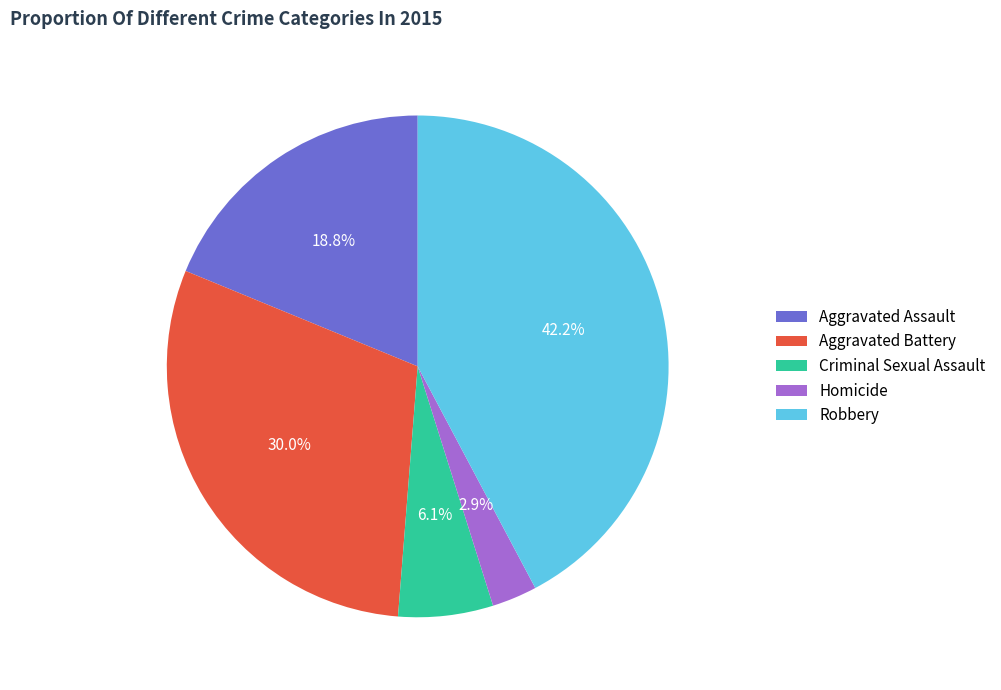

Which has a higher value, Criminal Sexual Assault or Aggravated Battery?

Aggravated Battery